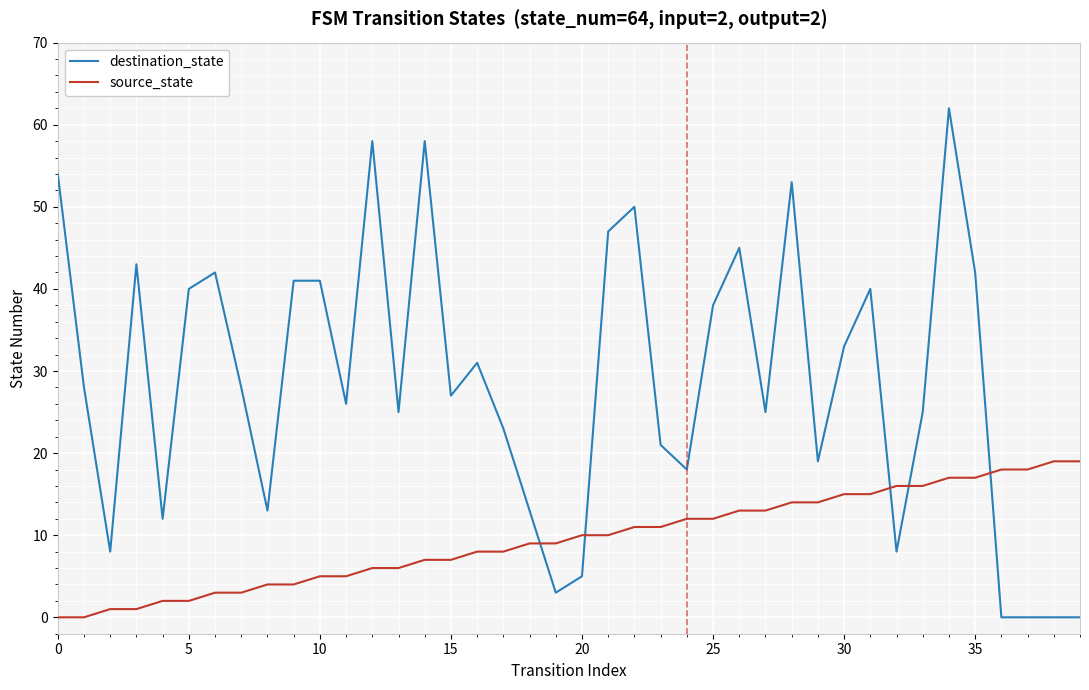

How many intersections are there between destination_state and source_state?

5